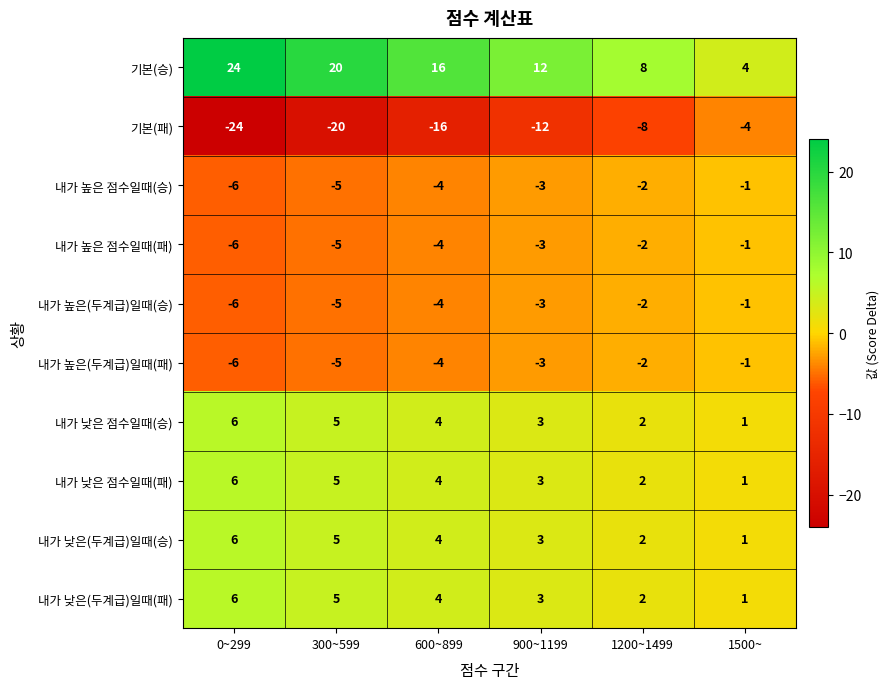

Which series has the largest total across all categories?

기본(승)